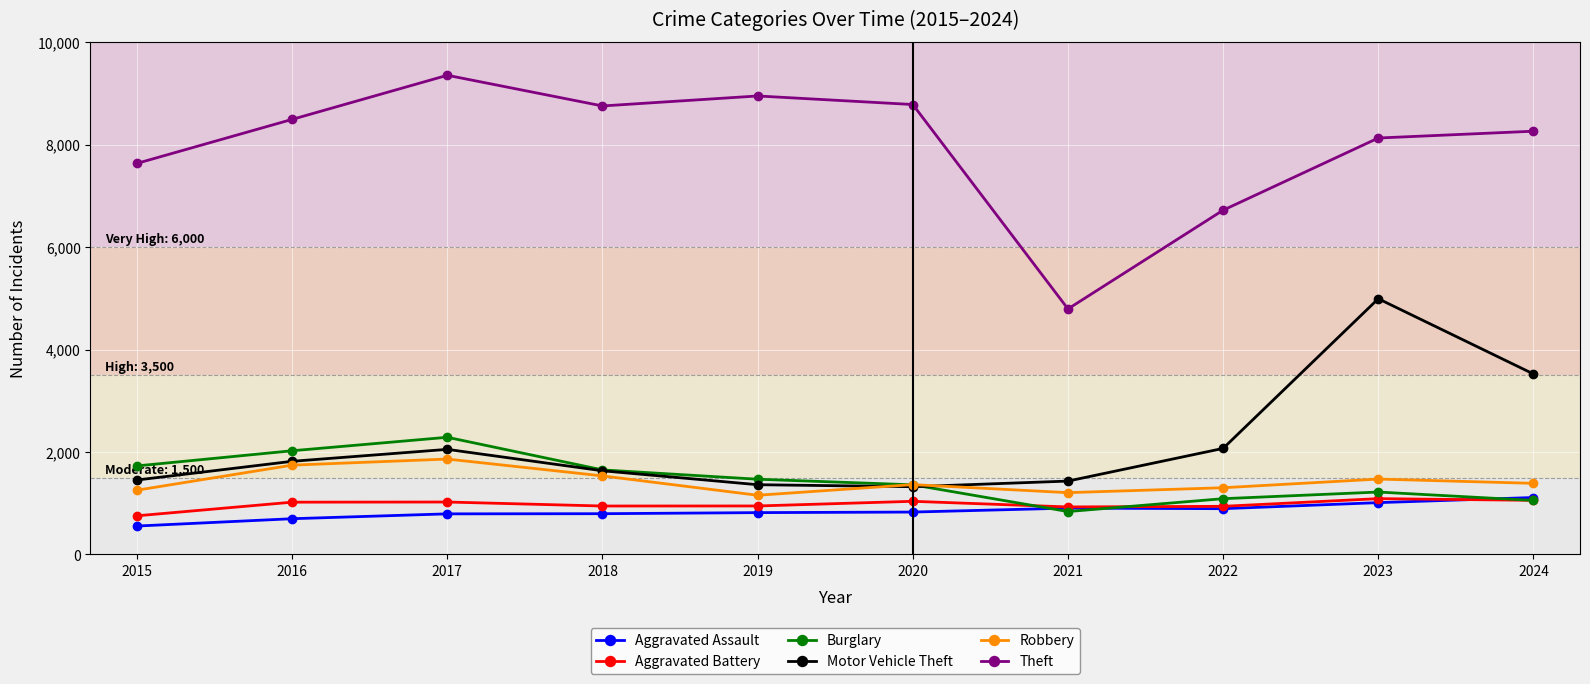

True or false: Motor Vehicle Theft and Aggravated Assault cross at least once.

False